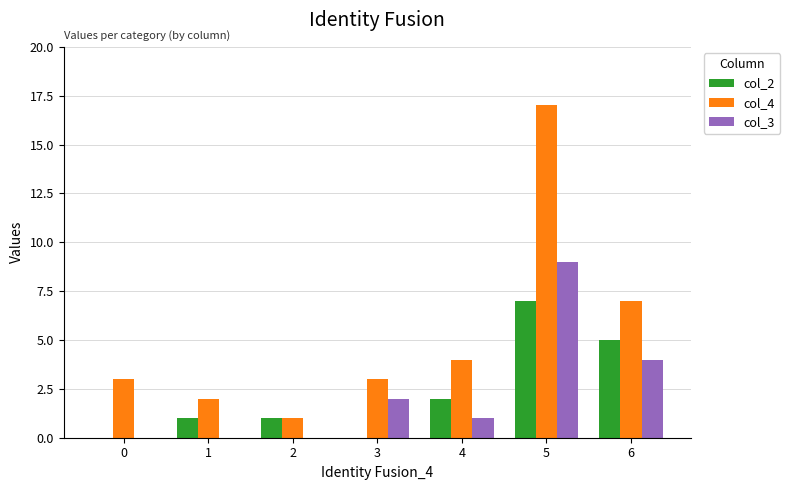

Which series has the largest range (max minus min)?

col_4